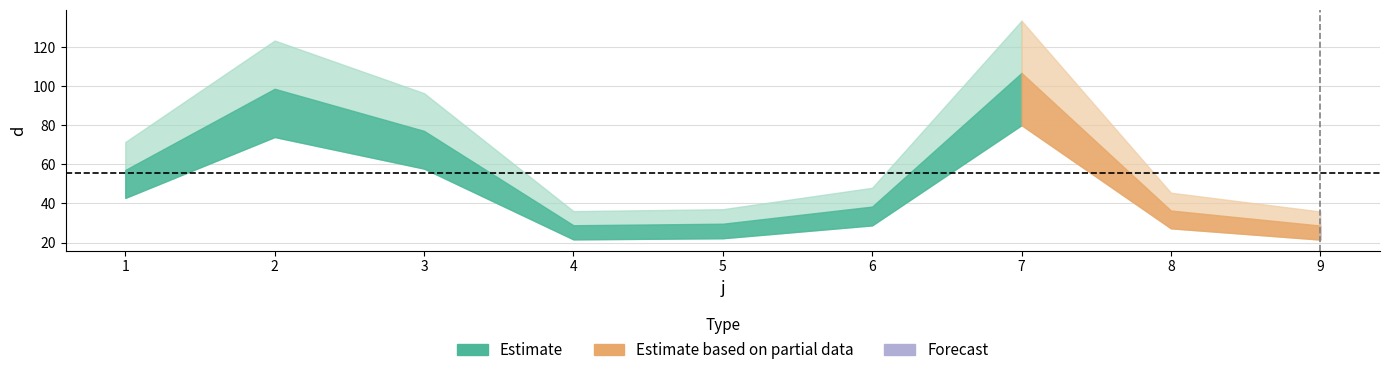

The value at 5 is 38.9. True or false?

False